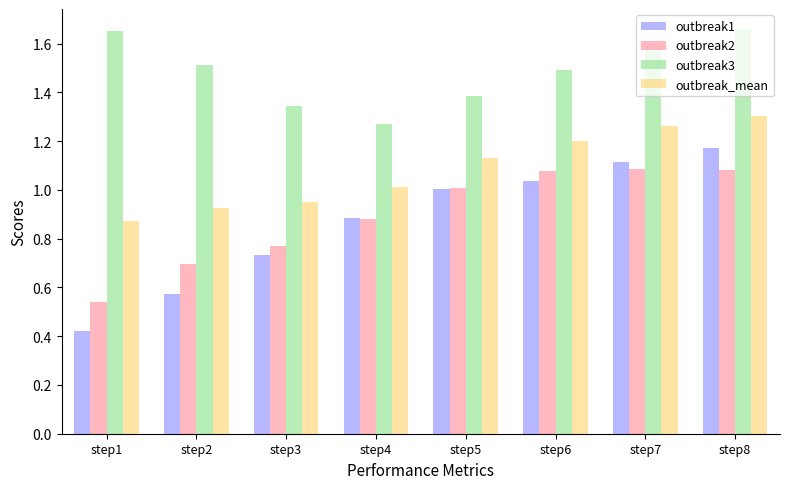

Rank the categories by outbreak1 value from lowest to highest.

step1, step2, step3, step4, step5, step6, step7, step8